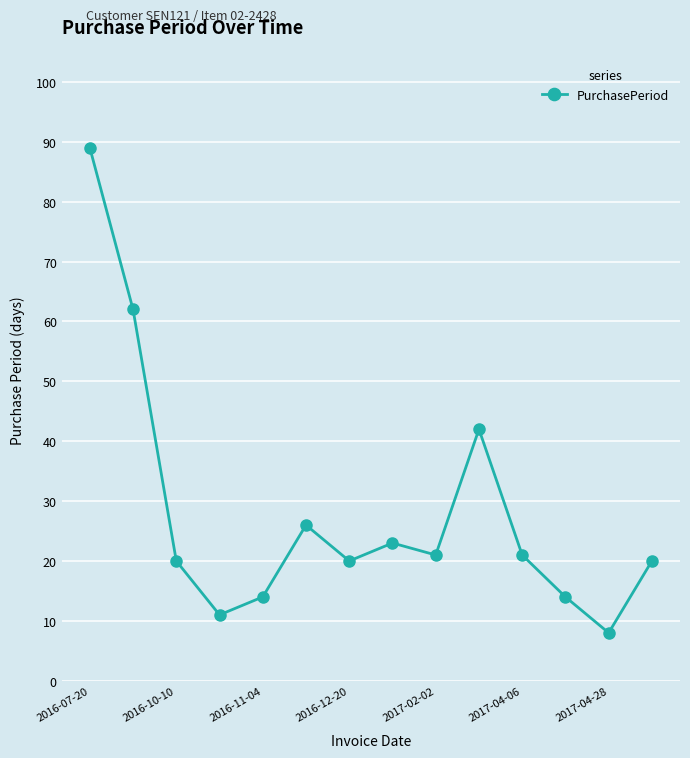

What is the difference between the second highest and second lowest values?

51